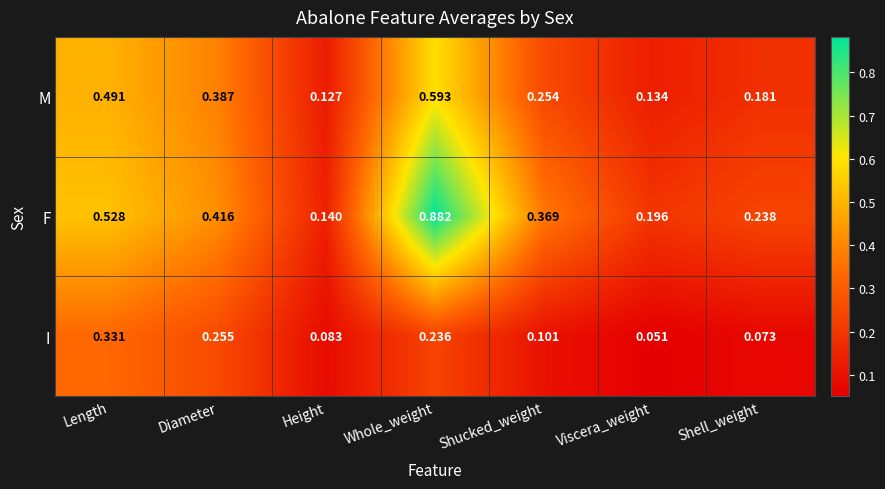

Where is M nearest to the value 0?

Height